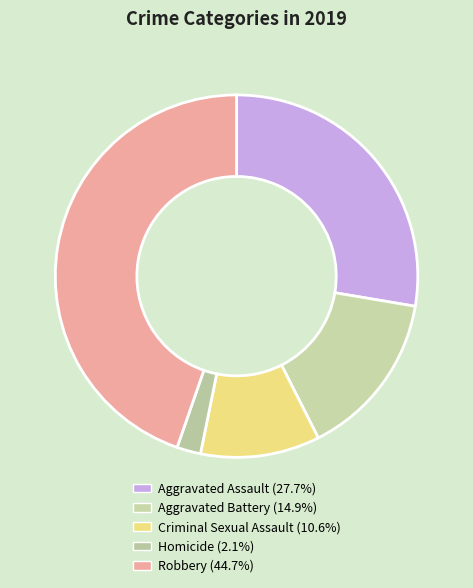

Is it true that Criminal Sexual Assault is 1% of the pie?

False